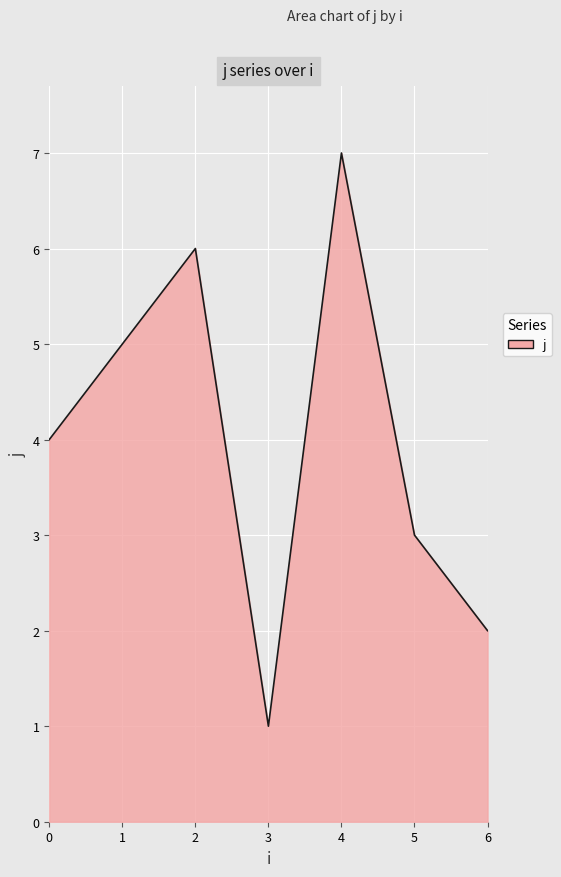

The chart shows a value of 6 at 2. True or false?

True